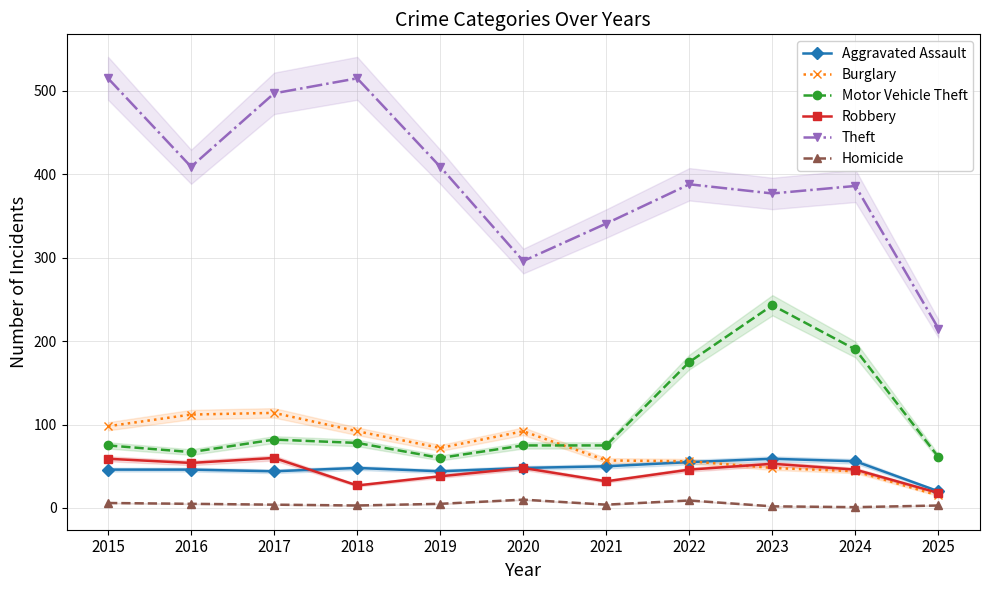

True or false: Homicide and Theft cross at least once.

False